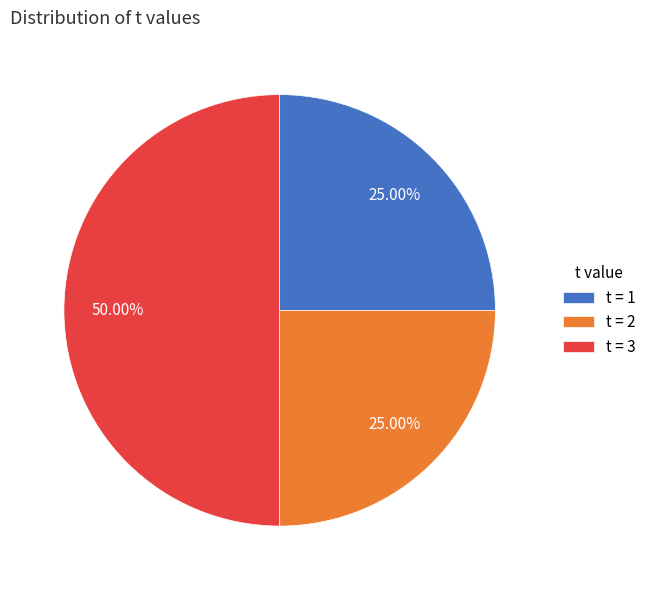

Does t = 1 account for over 50% of the chart?

No